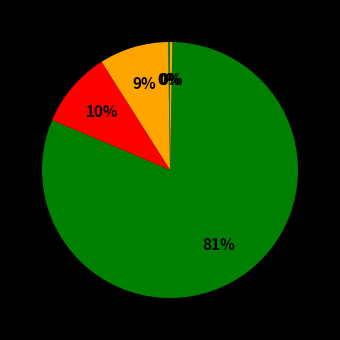

How many slices are in this pie chart?

5